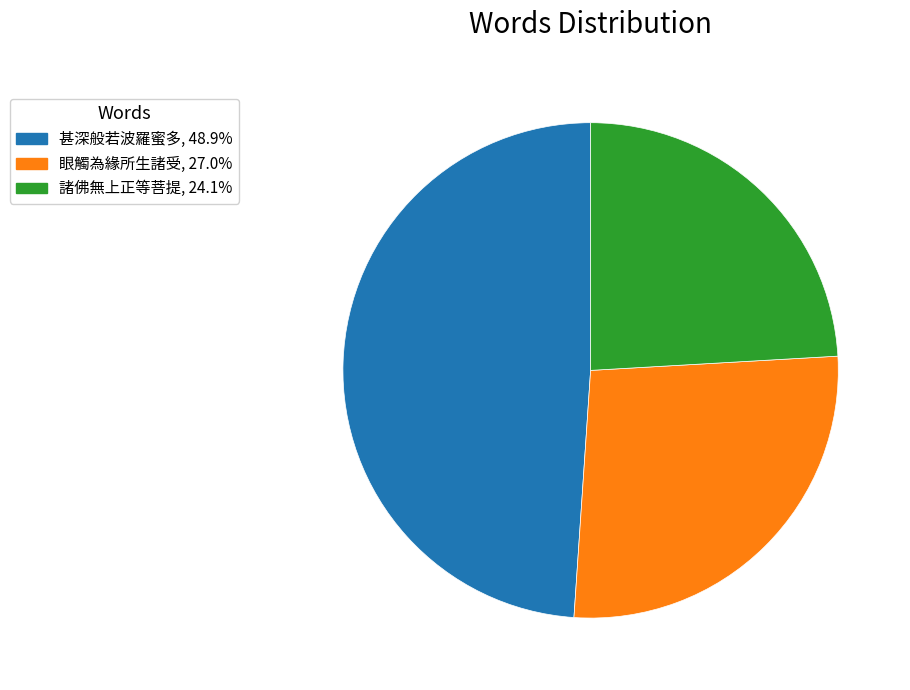

Count the number of slices in the pie.

3